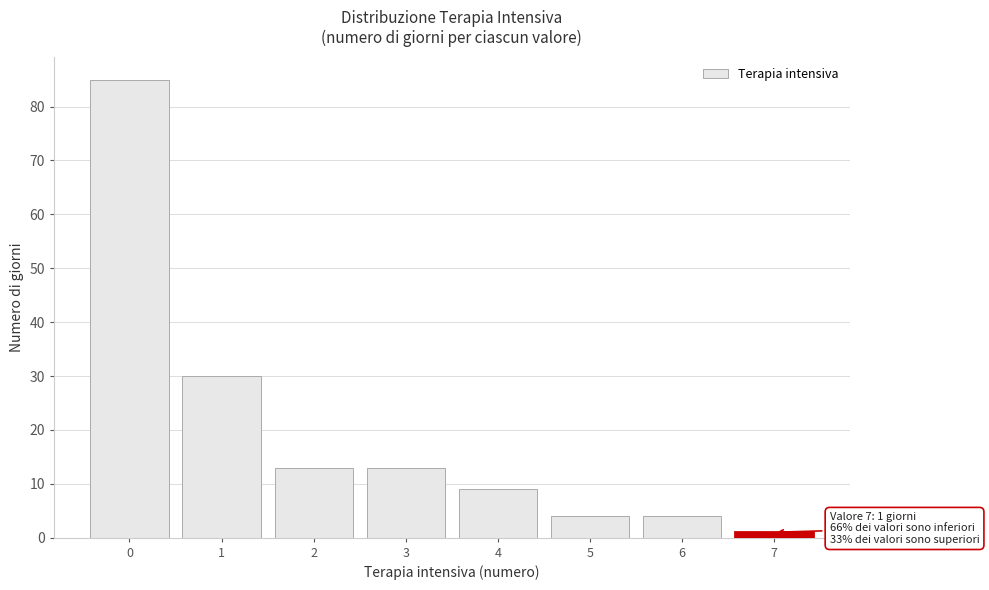

Which range on the x-axis has the tallest bar?

-0.5 to 0.5